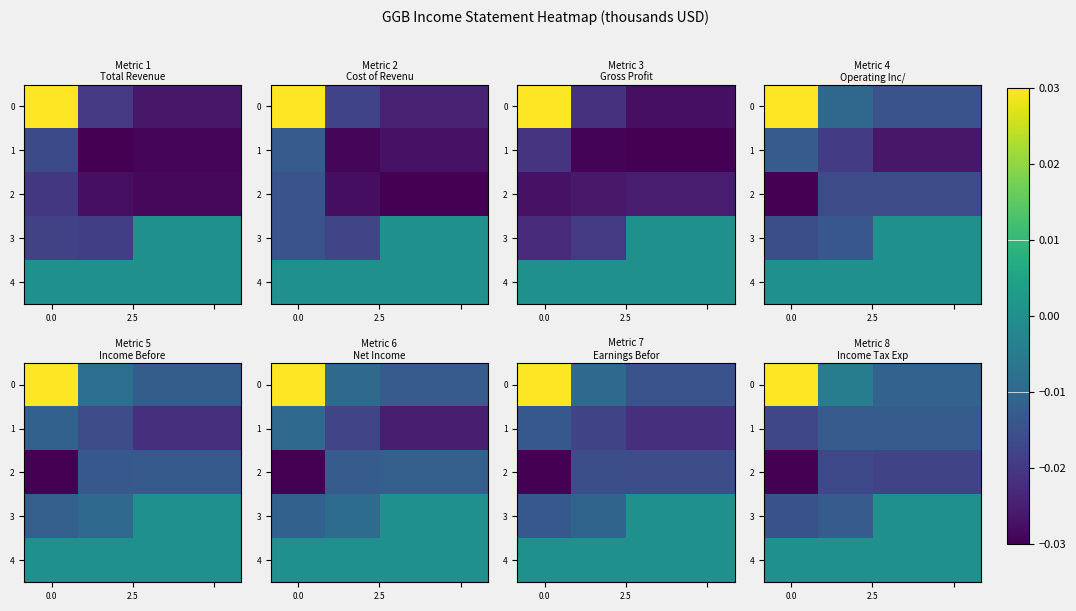

How many series are shown in this chart?

5